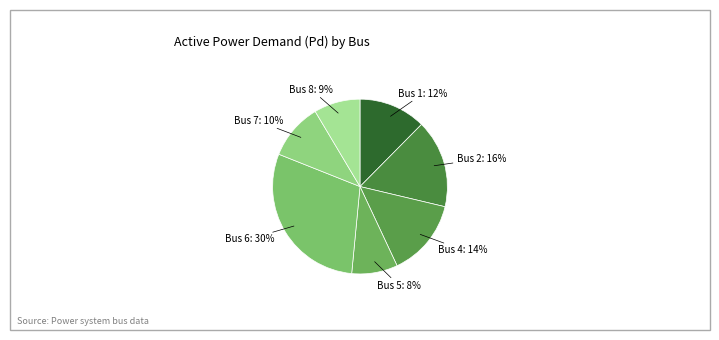

Combined, do Bus 5: 8% and Bus 7: 10% account for over 50%?

No